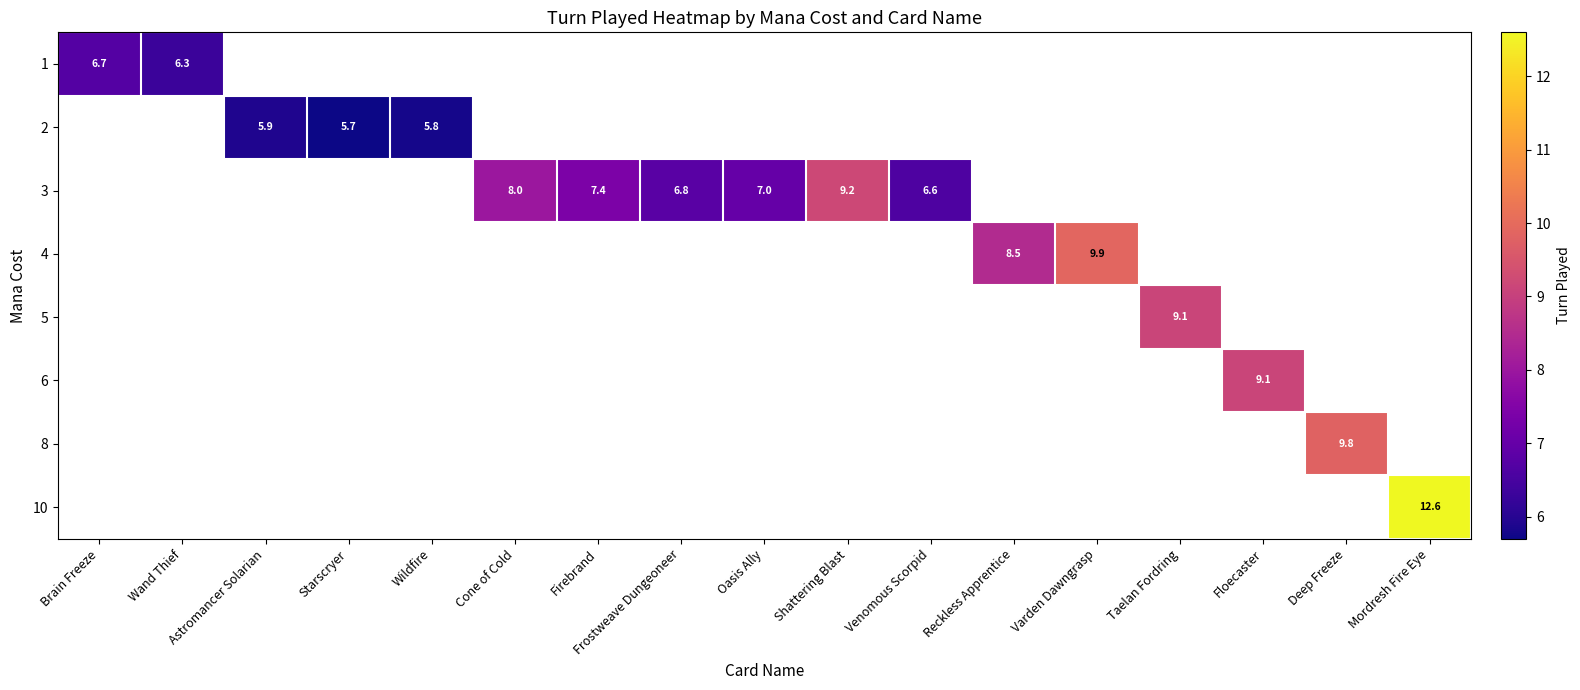

Is it true that 2 equals 2.0 at Wildfire?

False